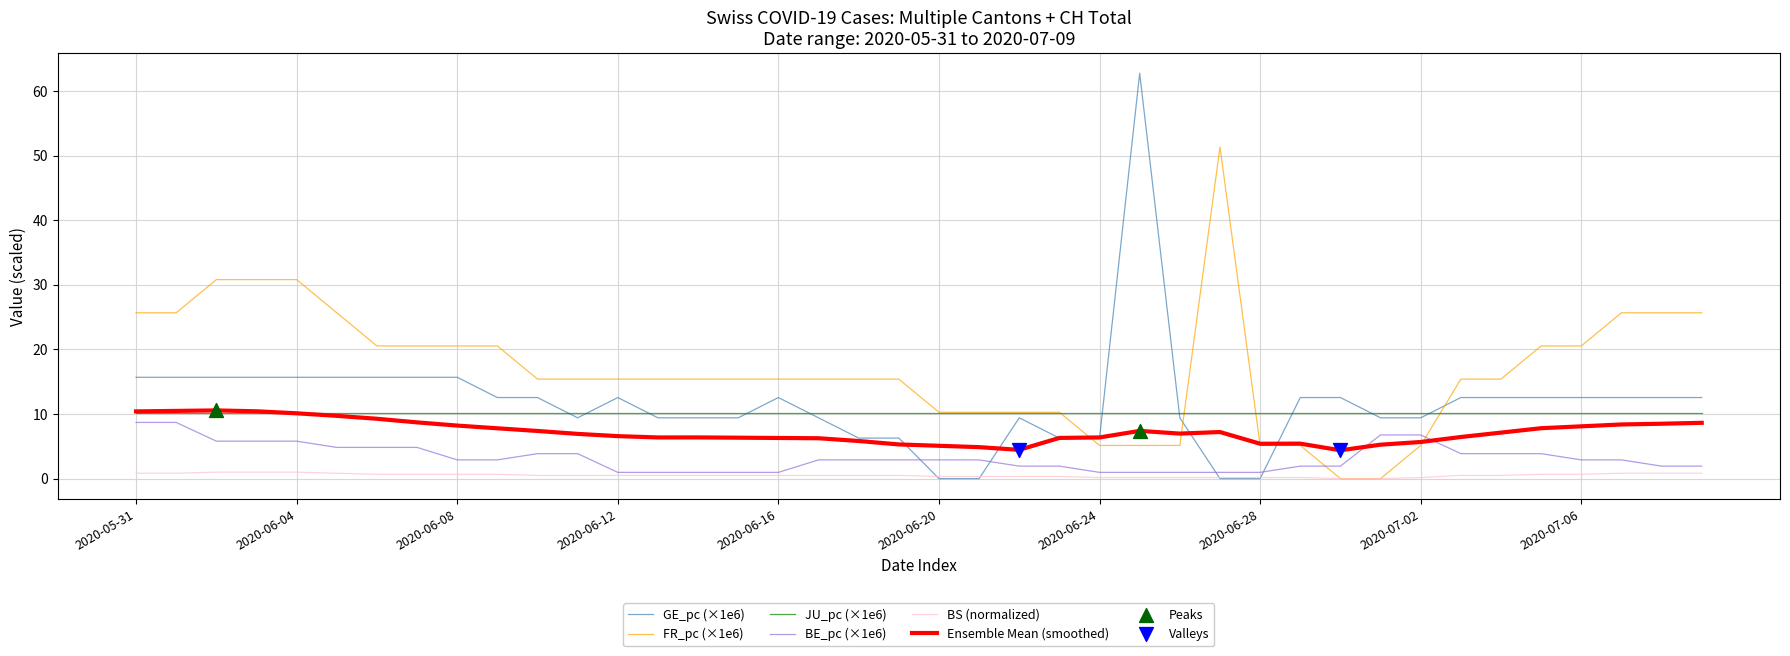

True or false: BS (normalized) and Ensemble Mean (smoothed) intersect in this chart.

False